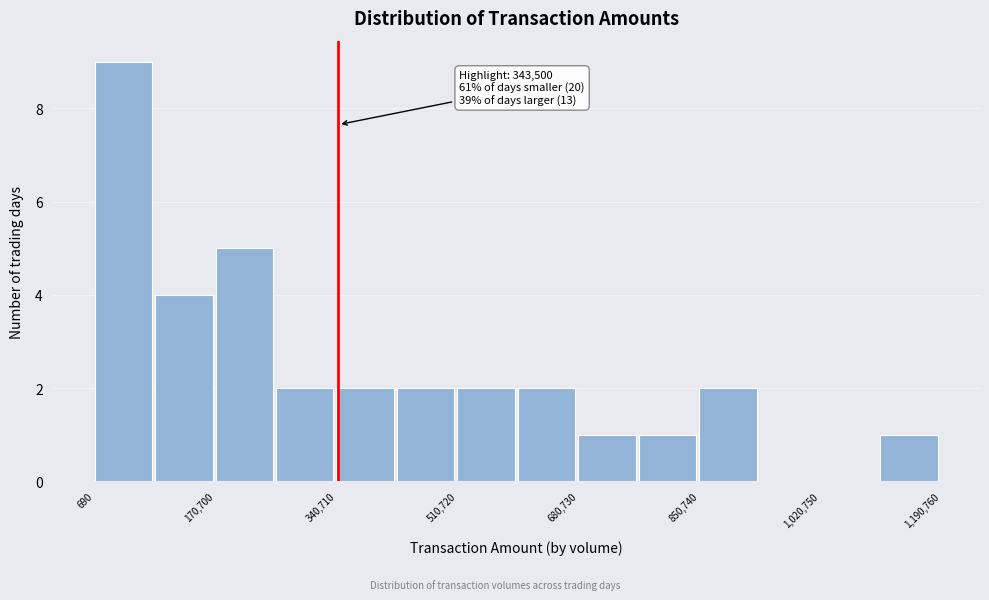

Which range on the x-axis has the tallest bar?

0 to 80000